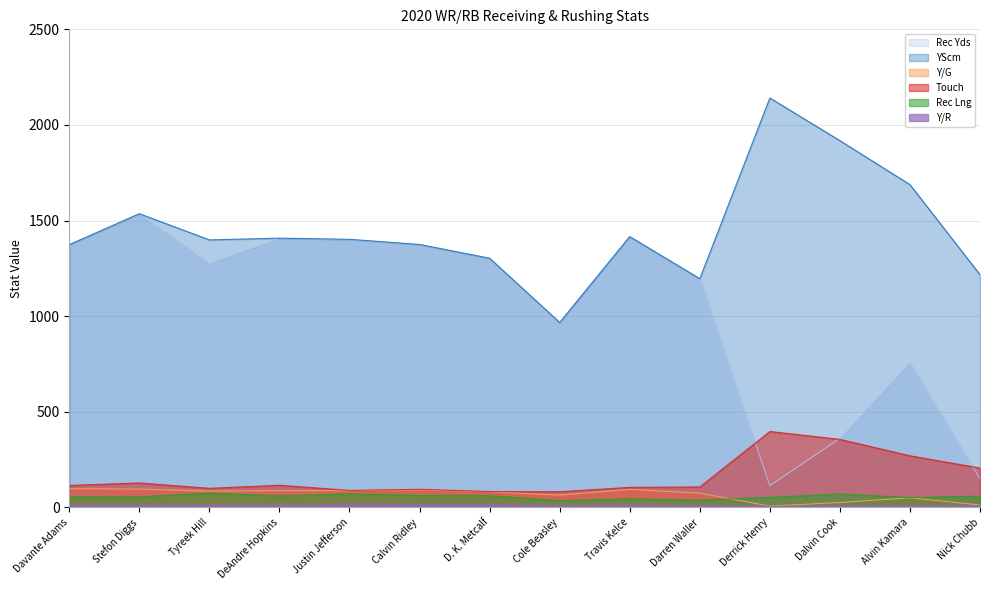

What is the smallest value displayed?

6.0